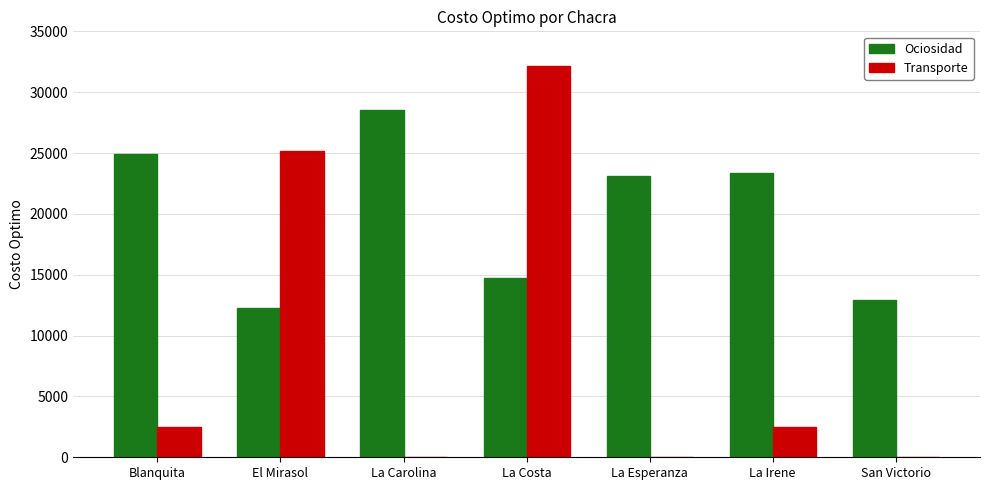

Are the bars grouped side by side (vs. stacked)?

Yes